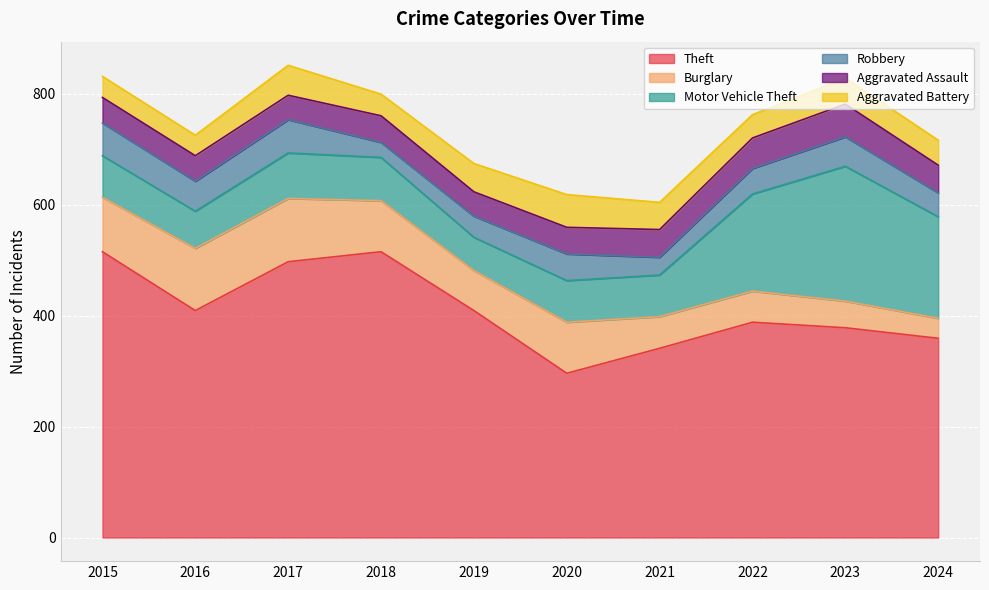

True or false: Motor Vehicle Theft and Aggravated Battery cross at least once.

False